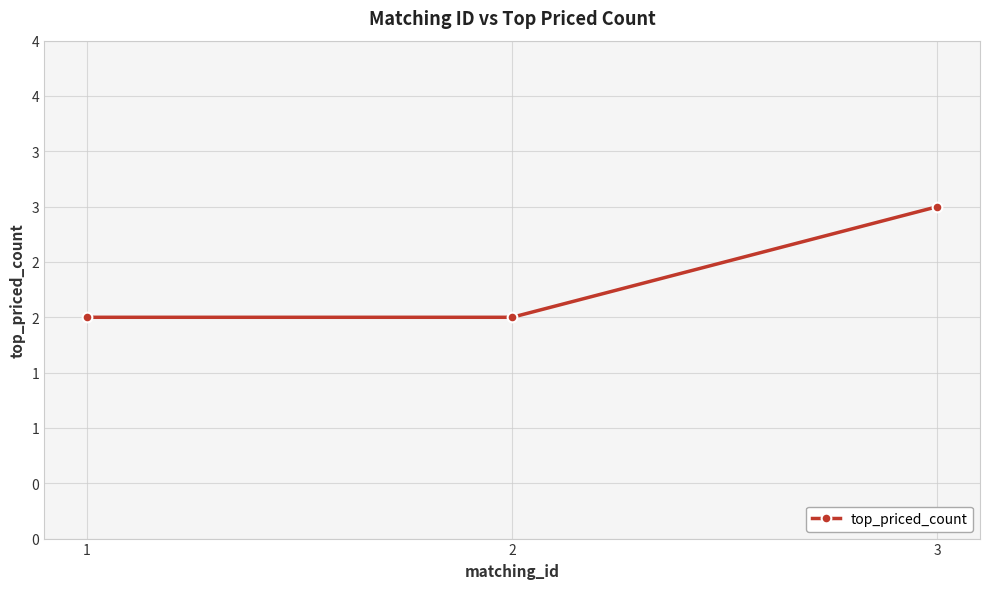

True or false: the data shows 1 at 3.

False